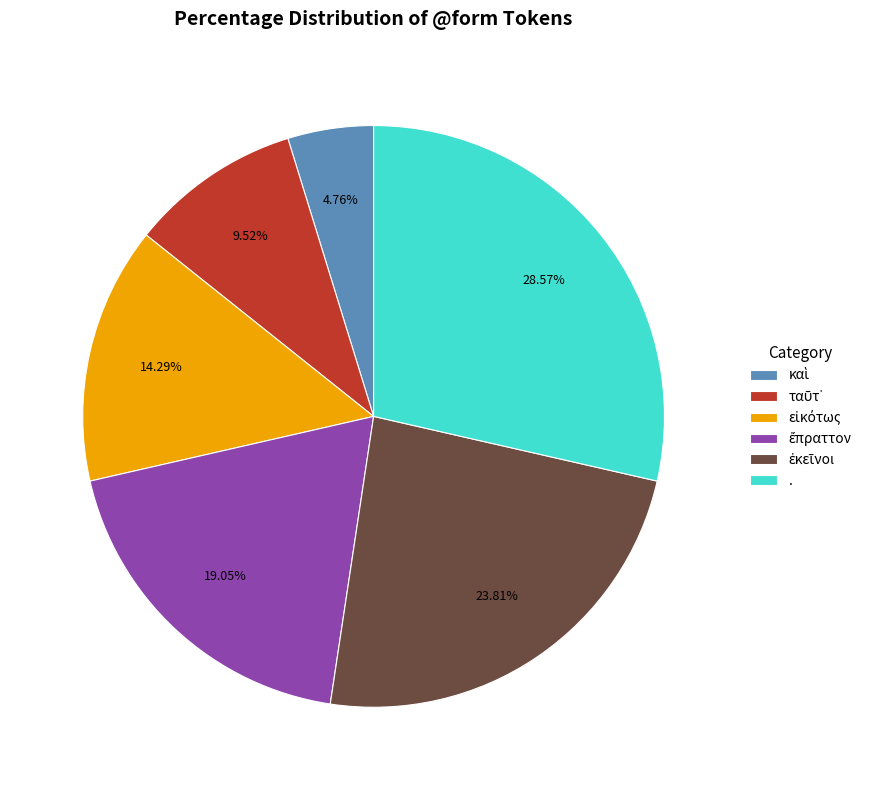

Is . the majority of the pie?

No